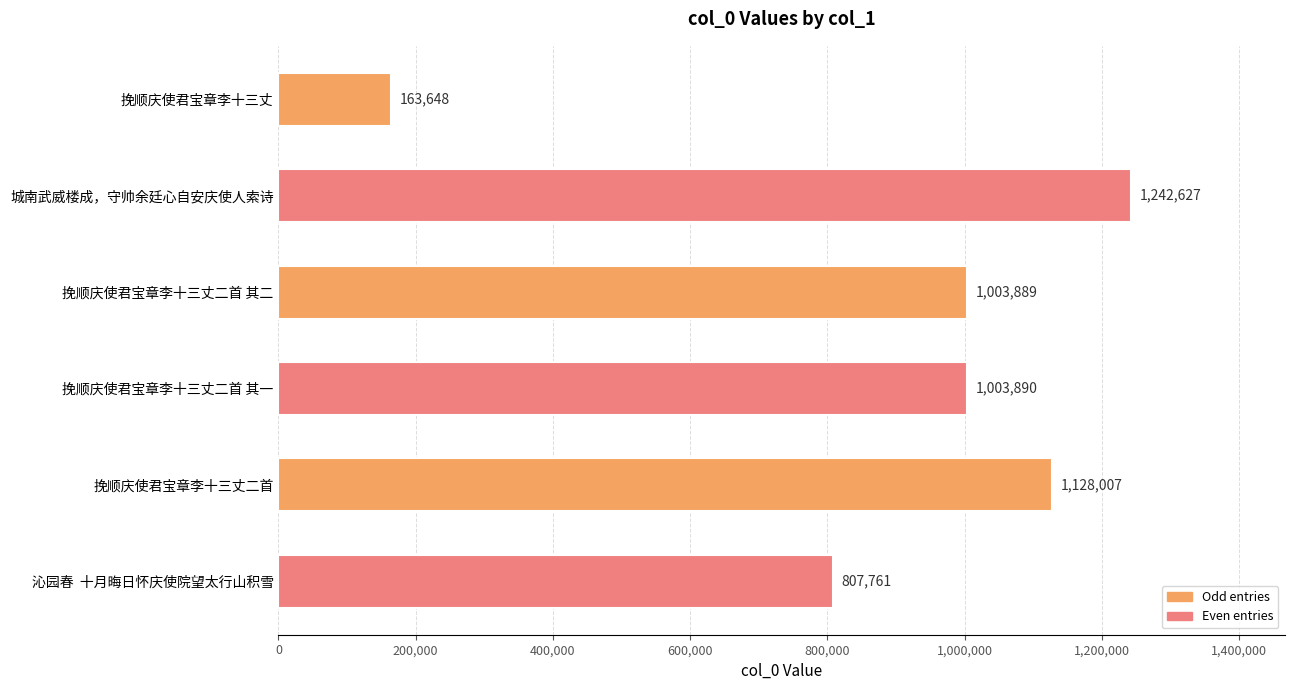

Reading top to bottom, transcribe all the data shown in this chart.

163648	1242627	1003889	1003890	1128007	807761